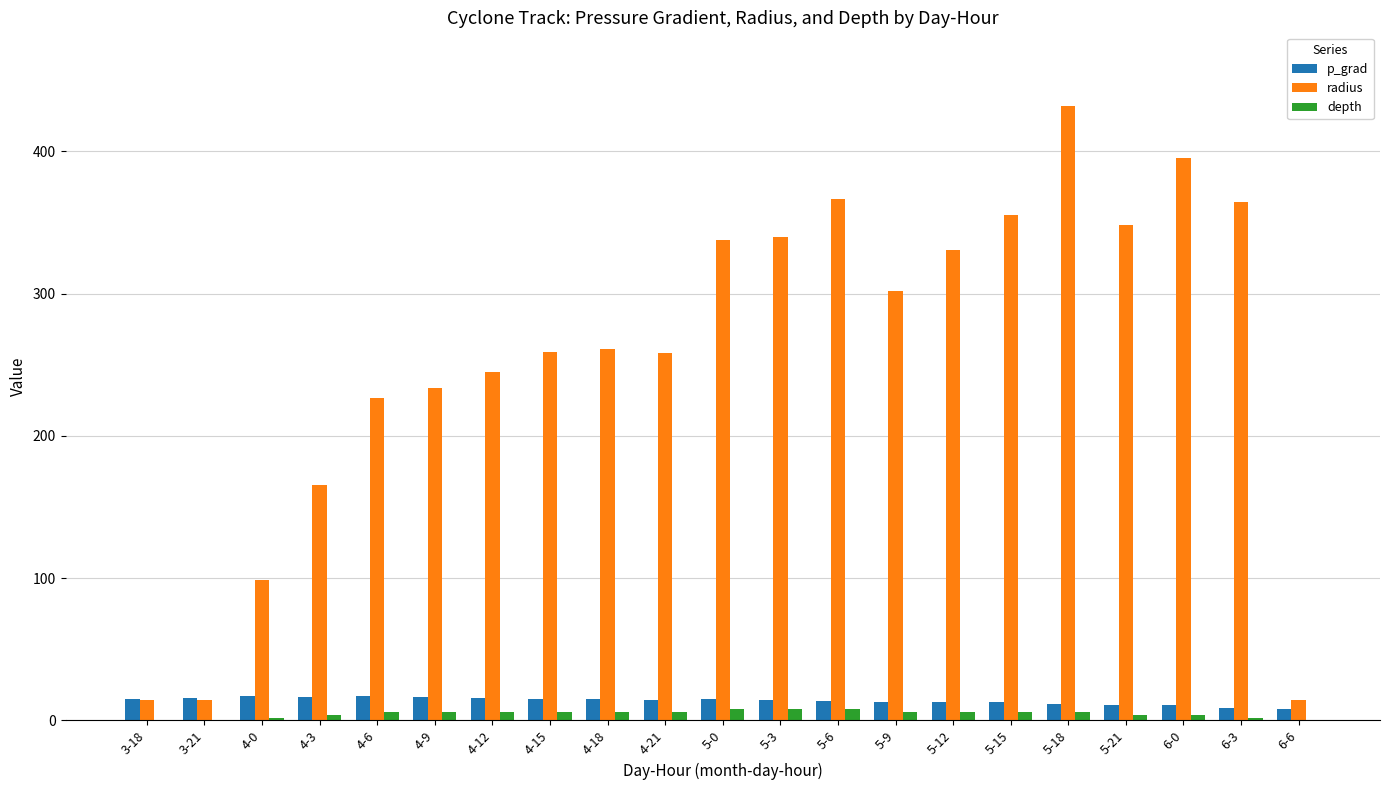

Is it true that depth equals 2.0 at 4-0?

True